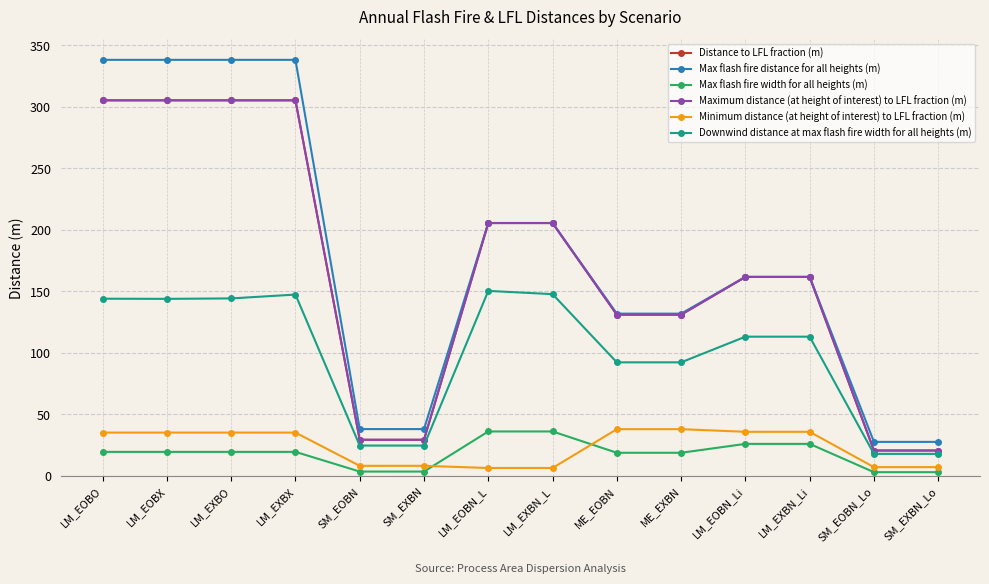

Is the value of Downwind distance at max flash fire width for all heights (m) at LM_EXBX greater than the value of Minimum distance (at height of interest) to LFL fraction (m) at SM_EXBN?

Yes